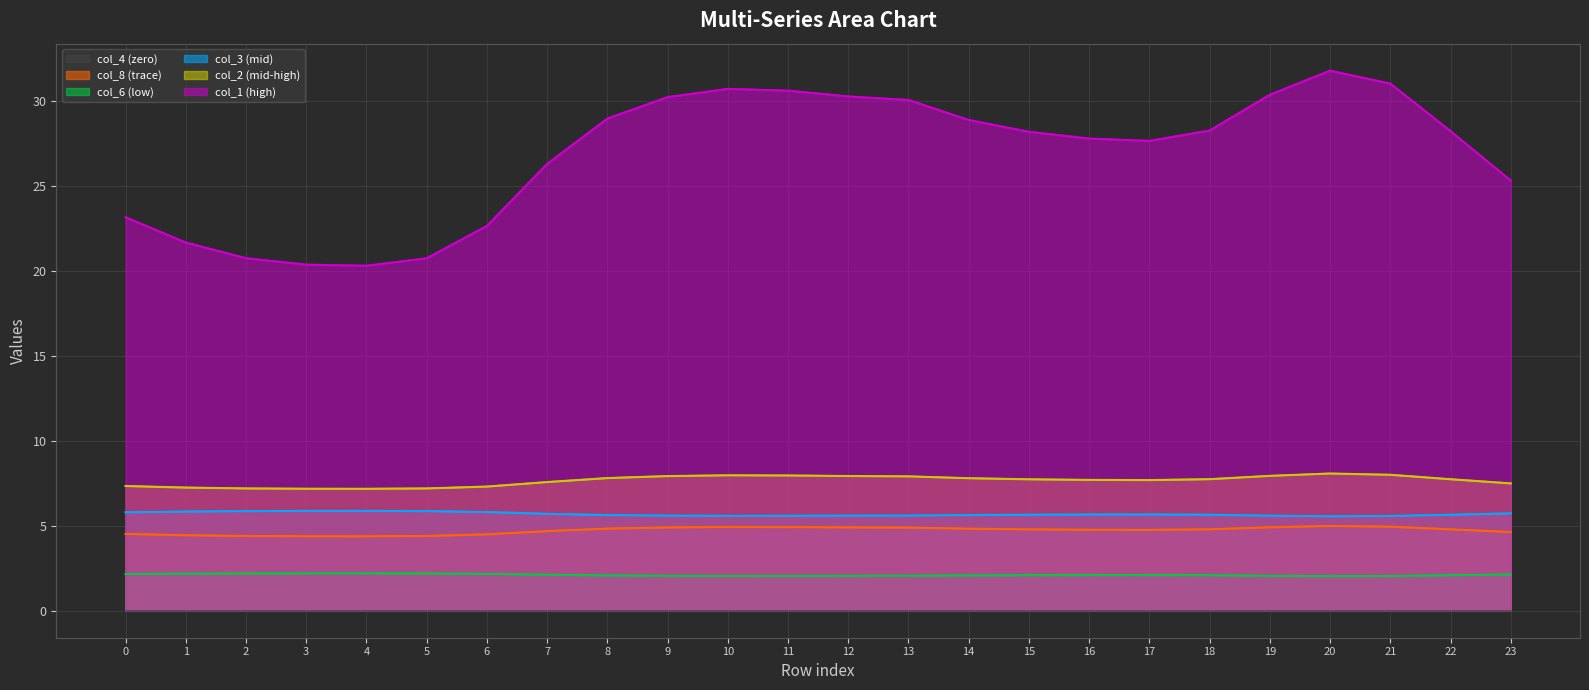

The col_2 series shows 4.8 at 10. True or false?

False